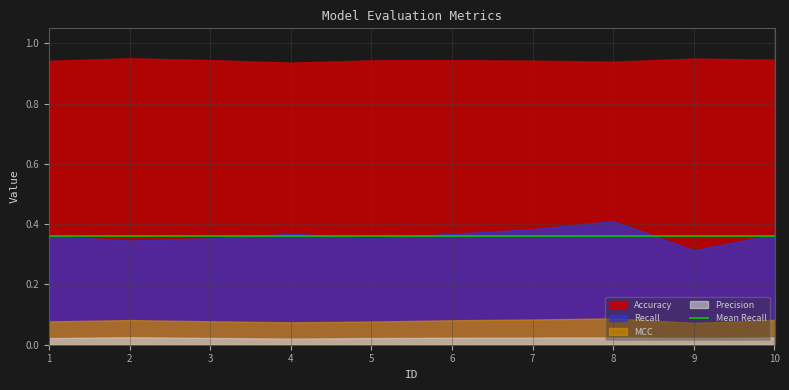

Which series has the largest total across all categories?

Accuracy